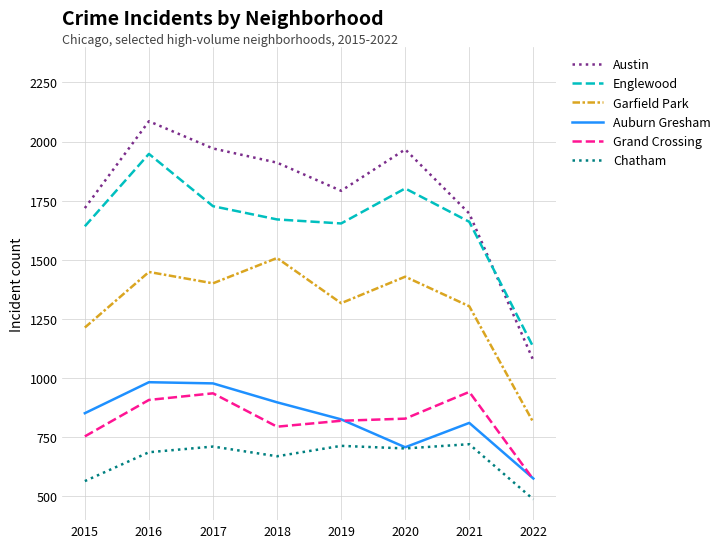

Which series has the largest total across all categories?

Austin